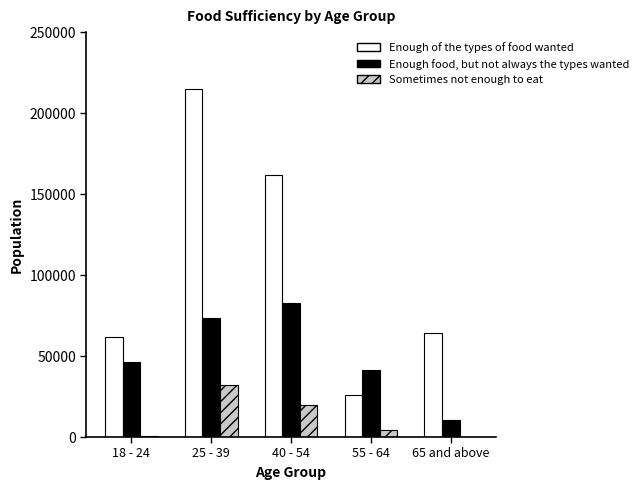

Read the Enough of the types of food wanted value at 40 - 54.

161566